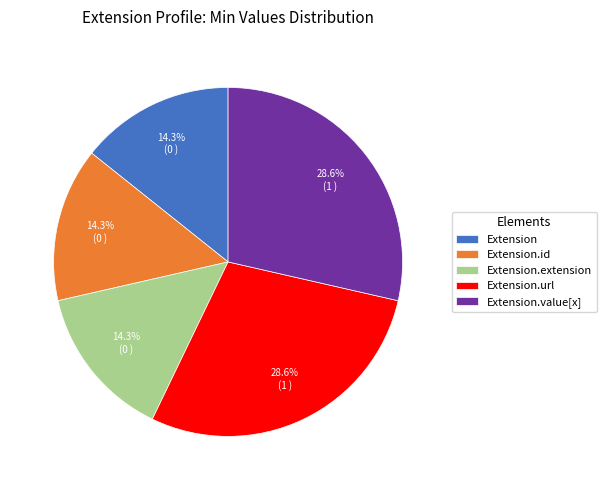

To the nearest percent, what portion does Extension.url represent?

29%